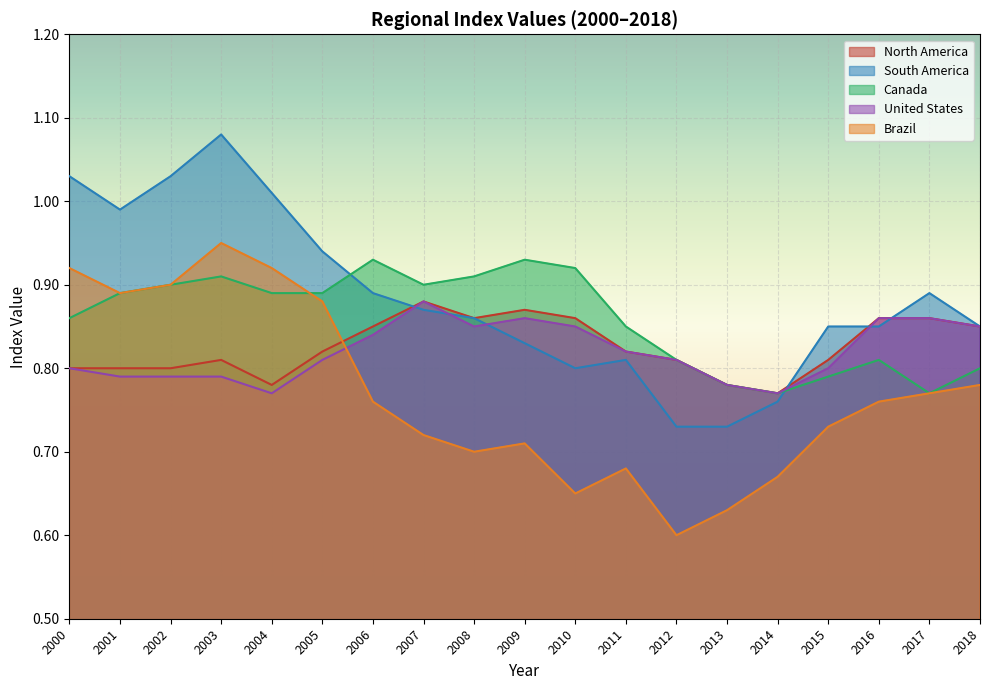

What is the spread (max minus min) of values at 2009?

0.2